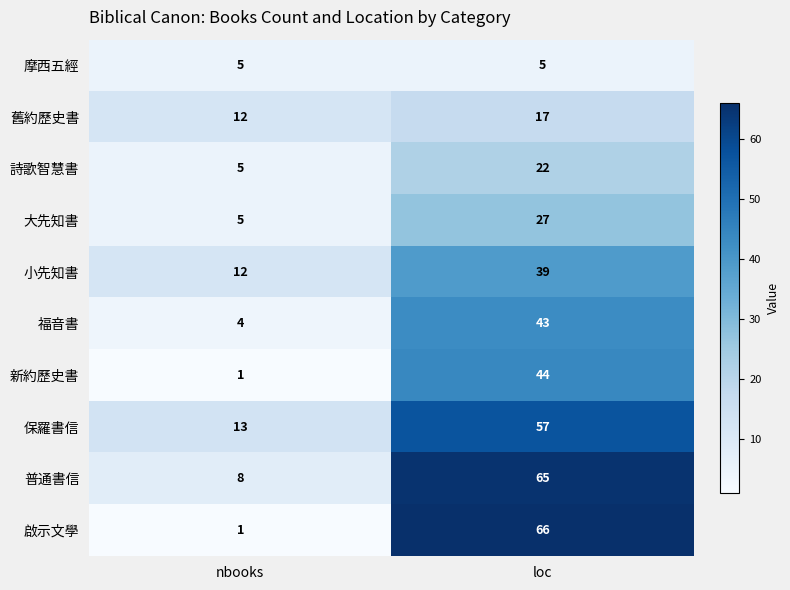

Reading left to right, what are all the values shown in this chart?

摩西五經: 5	5
舊約歷史書: 12	17
詩歌智慧書: 5	22
大先知書: 5	27
小先知書: 12	39
福音書: 4	43
新約歷史書: 1	44
保羅書信: 13	57
普通書信: 8	65
啟示文學: 1	66